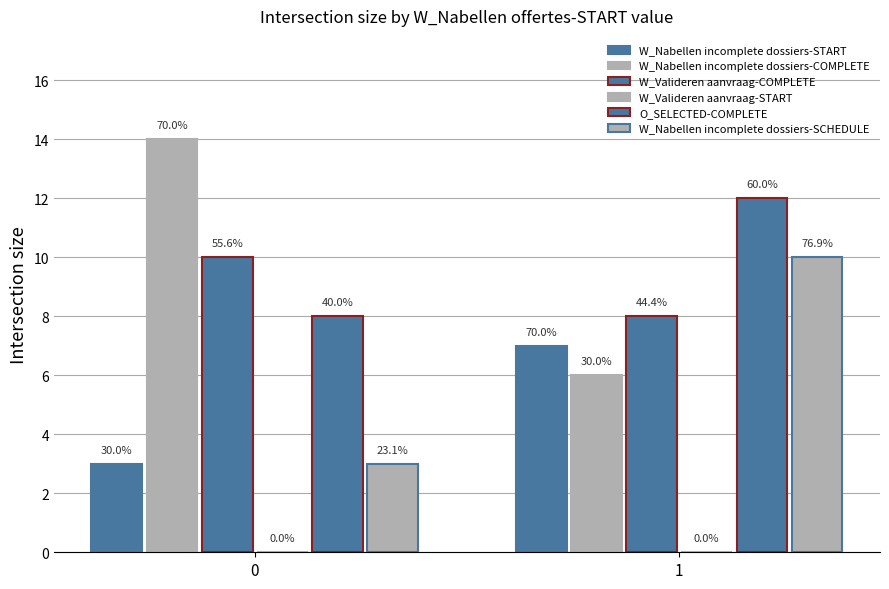

Reading right to left, what are all the values shown in this chart?

W_Nabellen incomplete dossiers-START: 7	3
W_Nabellen incomplete dossiers-COMPLETE: 6	14
W_Valideren aanvraag-COMPLETE: 8	10
W_Valideren aanvraag-START: 0	0
O_SELECTED-COMPLETE: 12	8
W_Nabellen incomplete dossiers-SCHEDULE: 10	3